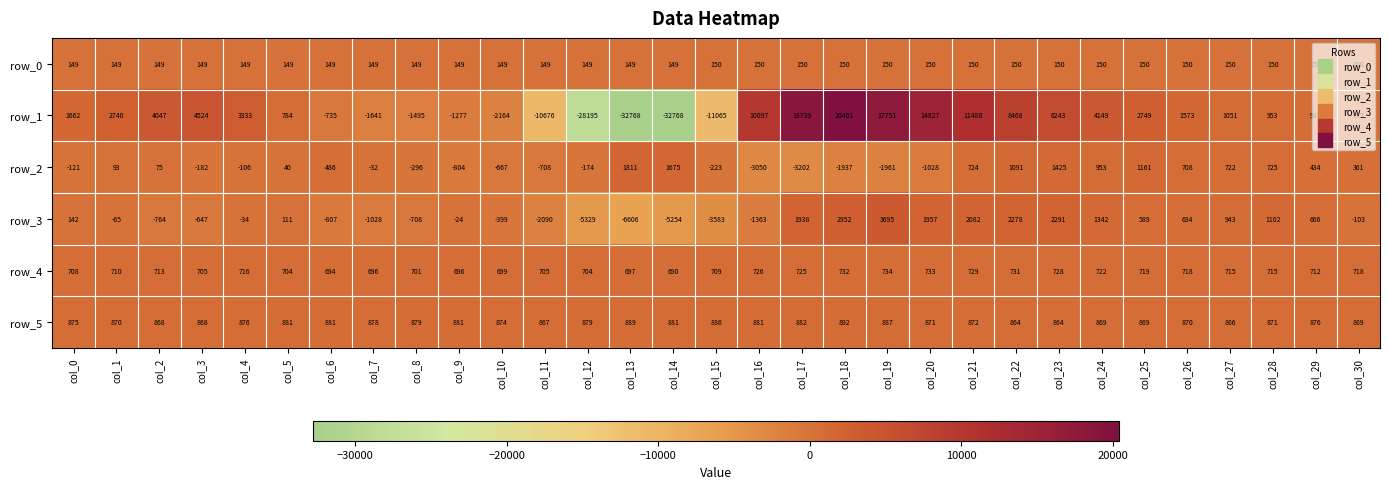

What is the difference between the row_1 values at col_12 and col_17?

46934